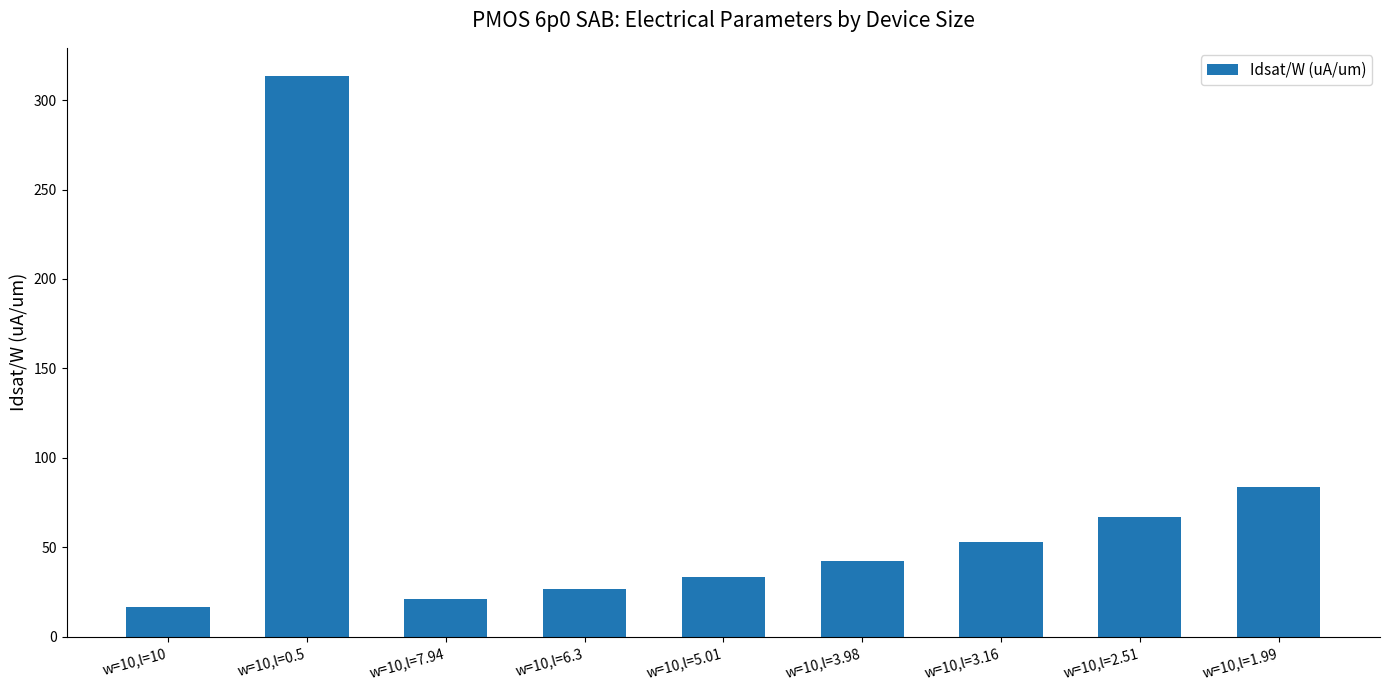

How many values are below 42?

4